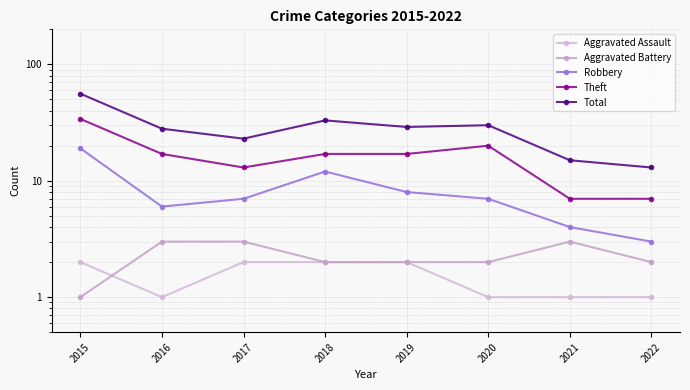

Read the Total value at 2015.

56